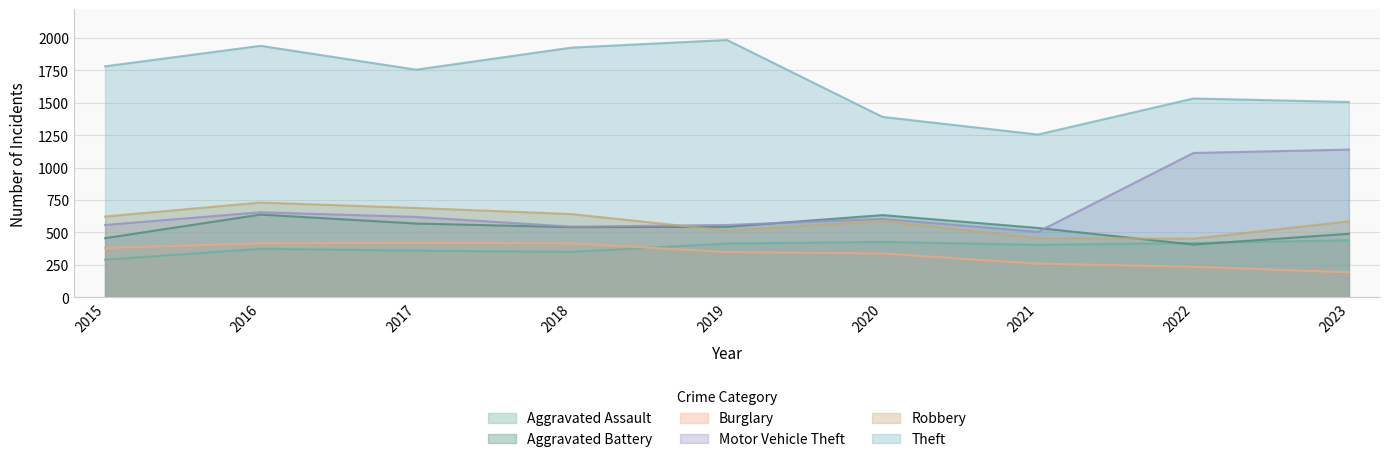

What is the difference between the Theft values at 2018 and 2023?

419